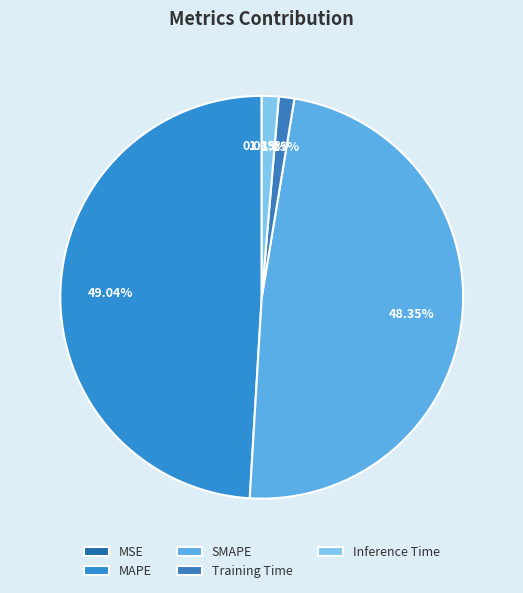

What percentage is the MAPE slice, to the nearest percent?

49%